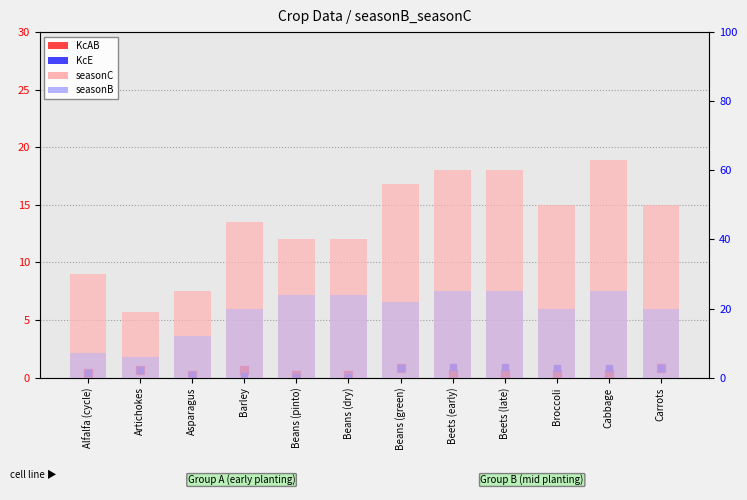

What is the total value across all series at Beets (early)?

86.2